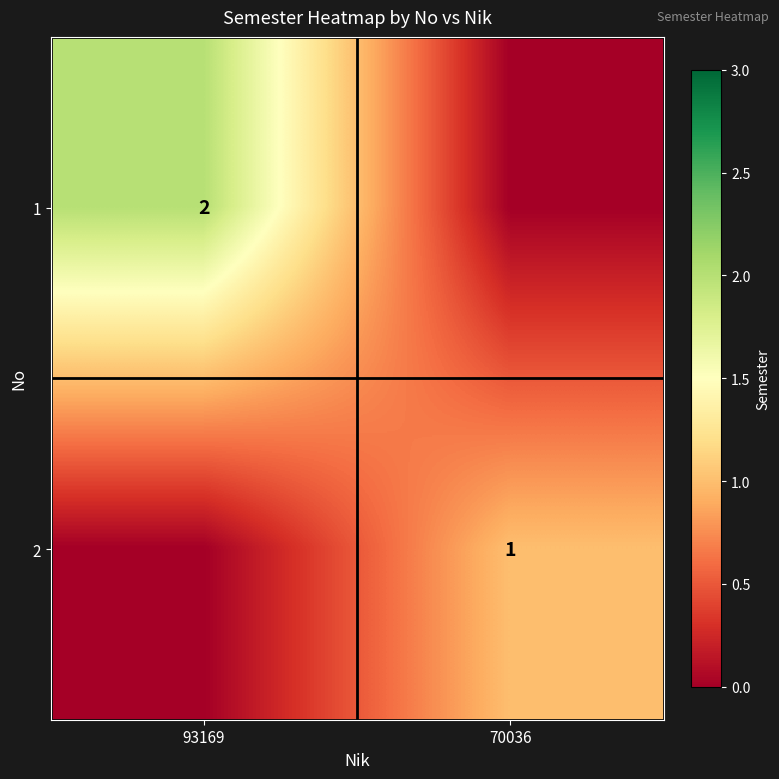

True or false: 1 has a value of 3 at 93169.

False